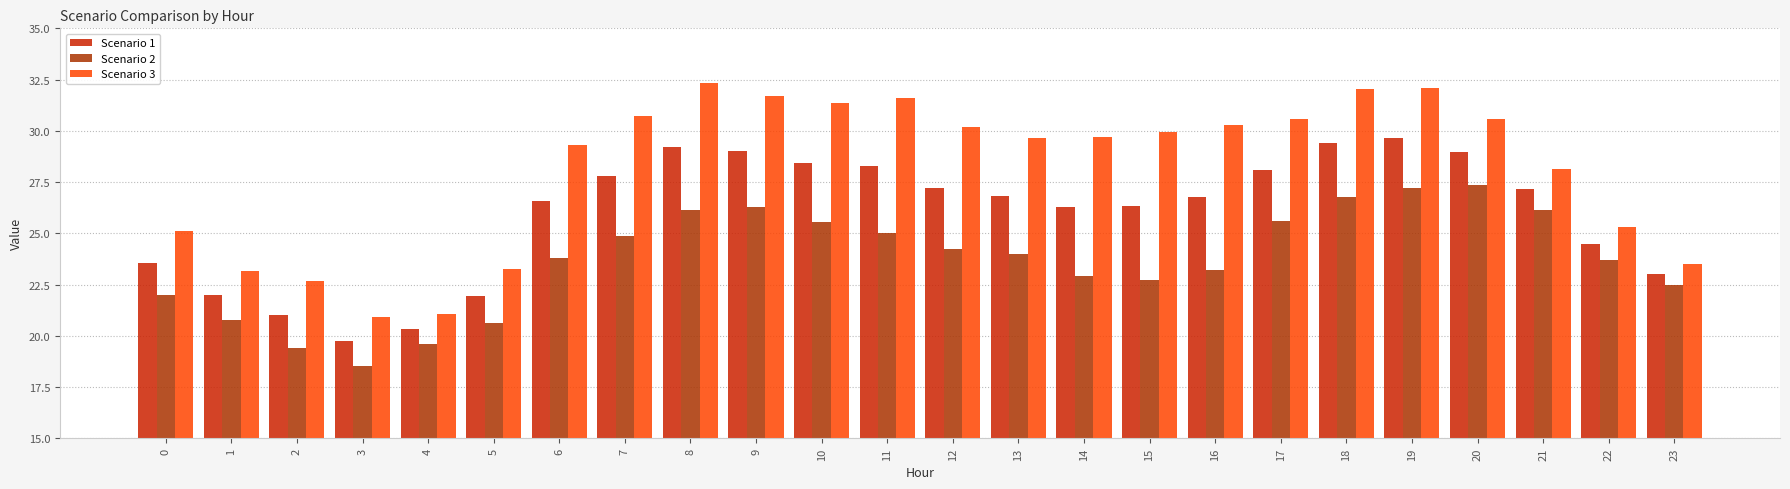

What value does the Scenario 2 series have at 12?

24.2